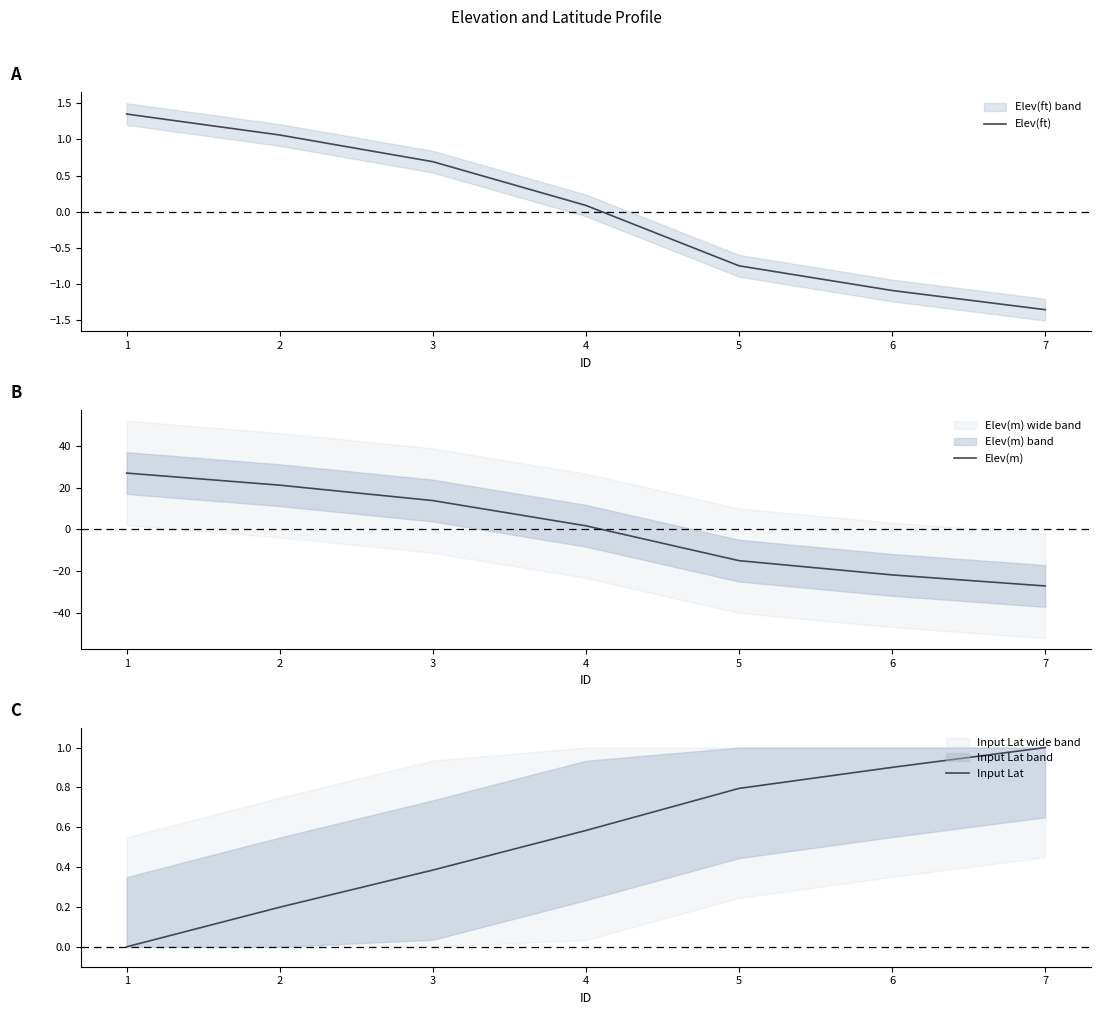

What is the total value across all series at 6?

-21.9